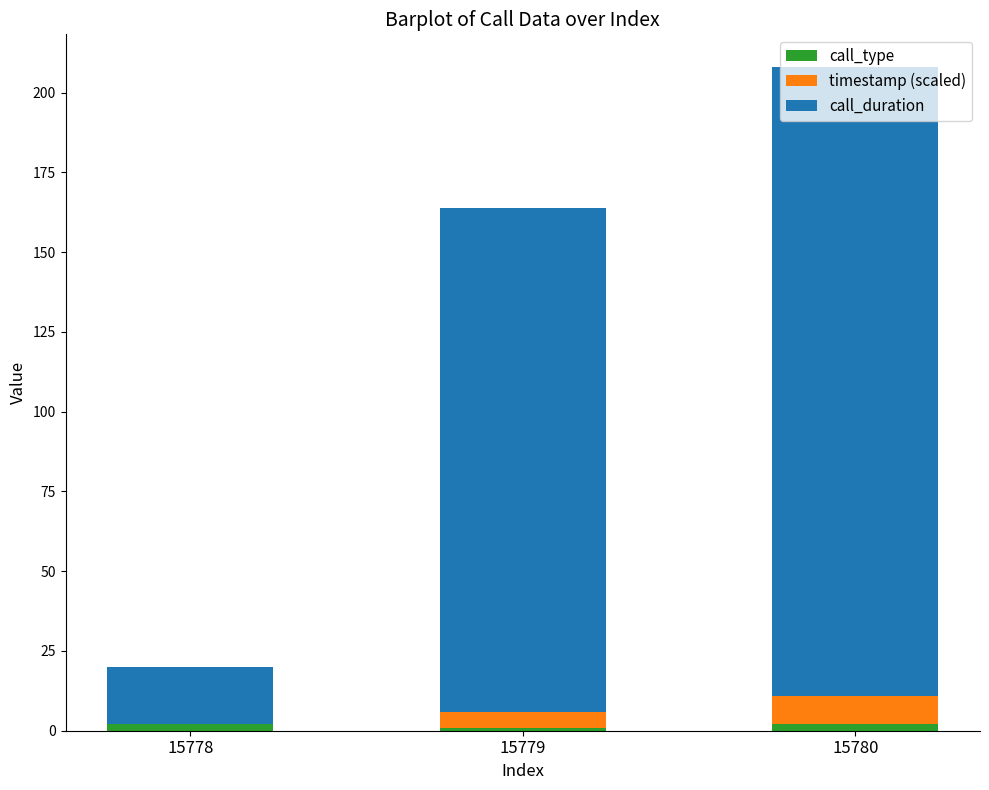

At which category is the sum across all series the highest?

15780